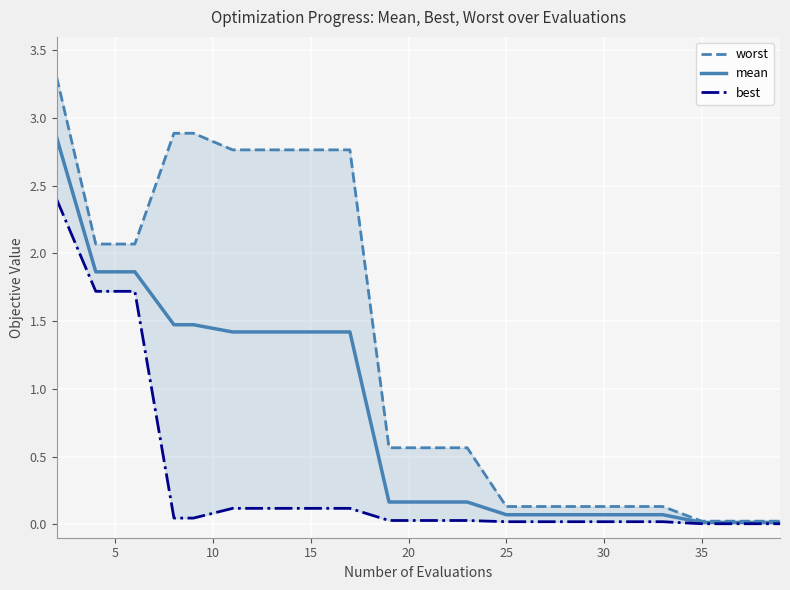

Where is best nearest to the value 1?

5